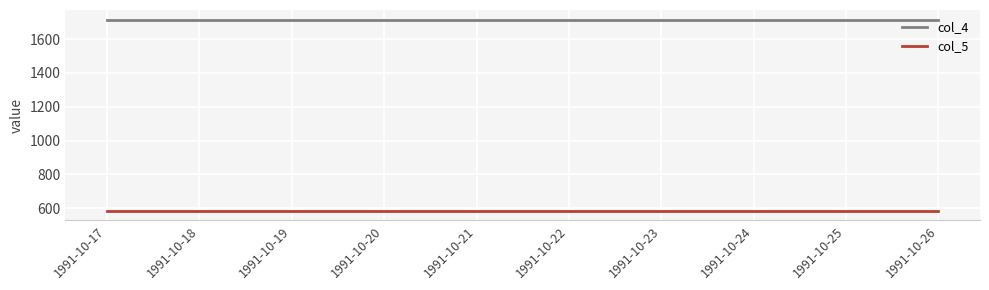

What is the total value across all series at 1991-10-23?

2299.7